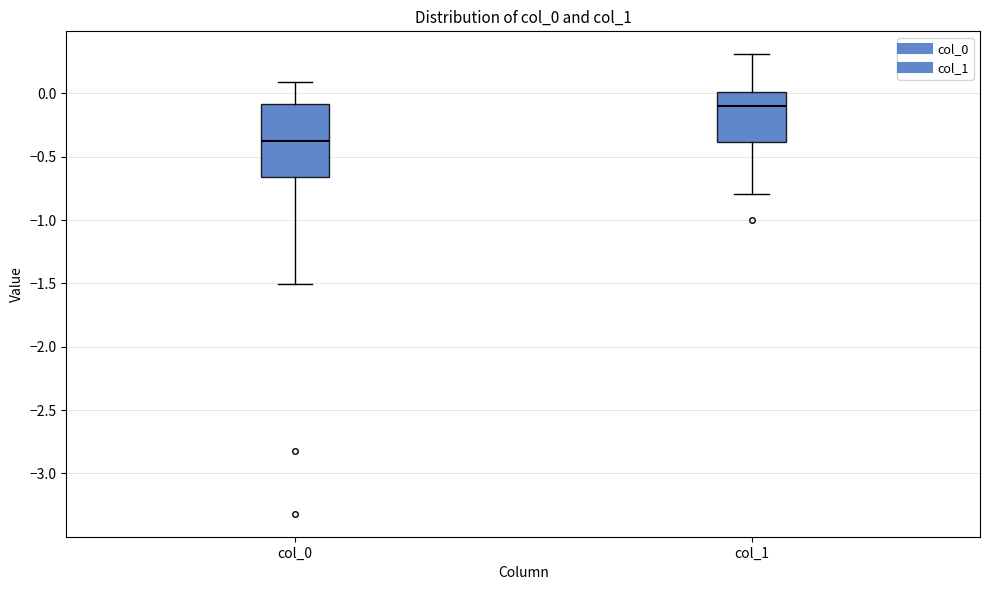

Which box has the lowest median line?

col_0